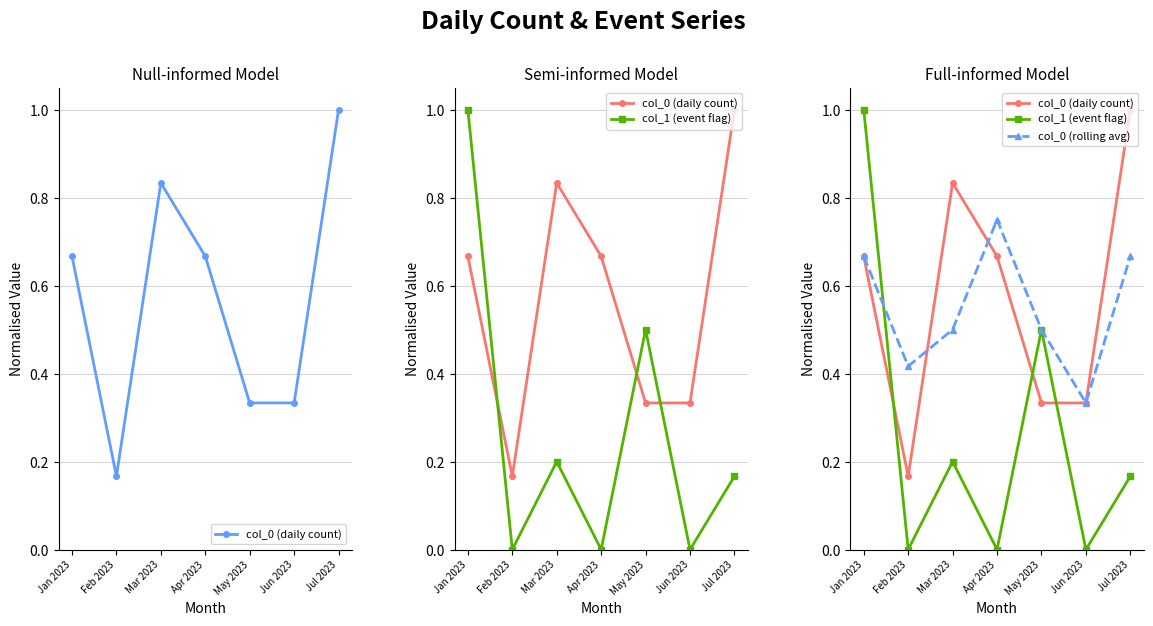

Which series changed the most between Jan 2023 and Mar 2023?

col_1 (event flag)